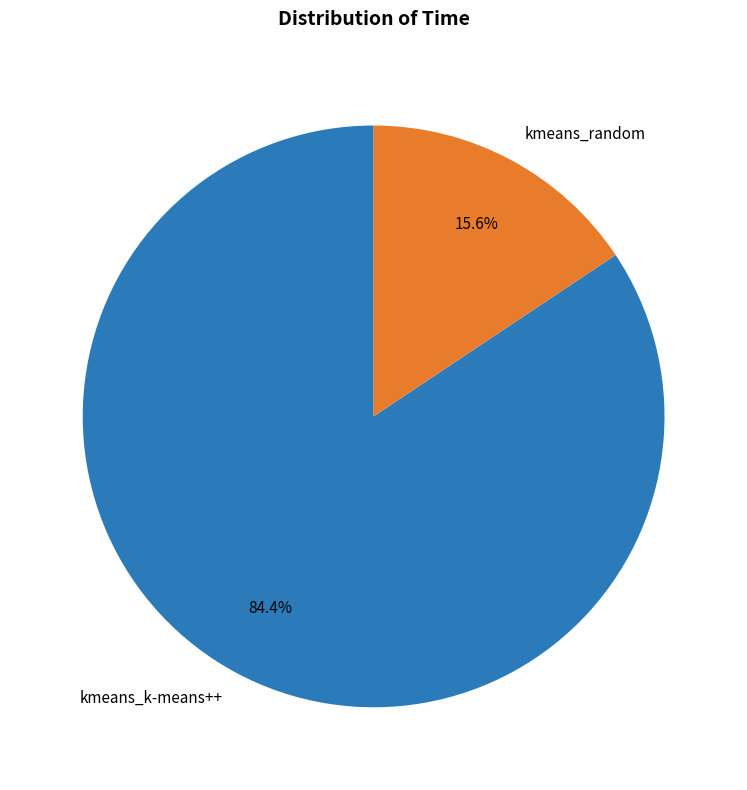

Is it true that kmeans_random is 29% of the pie?

False